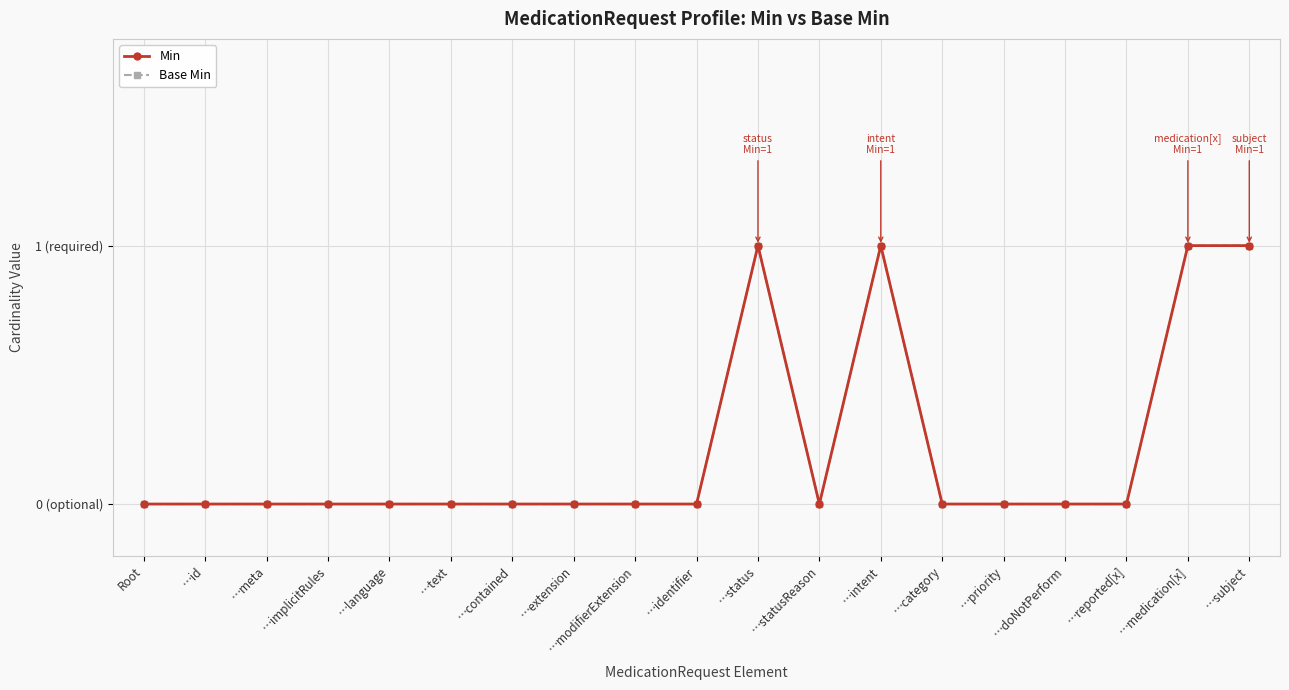

Is this an area chart (filled region under the line)?

No